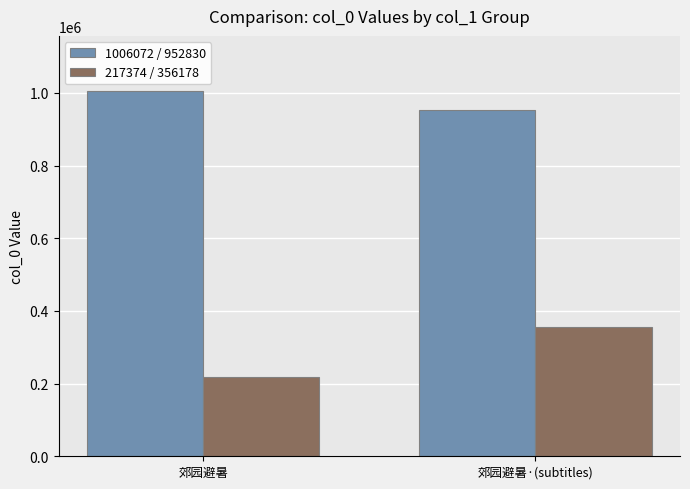

What is the value of the 1006072 / 952830 bar at the 1st from the left?

1006072